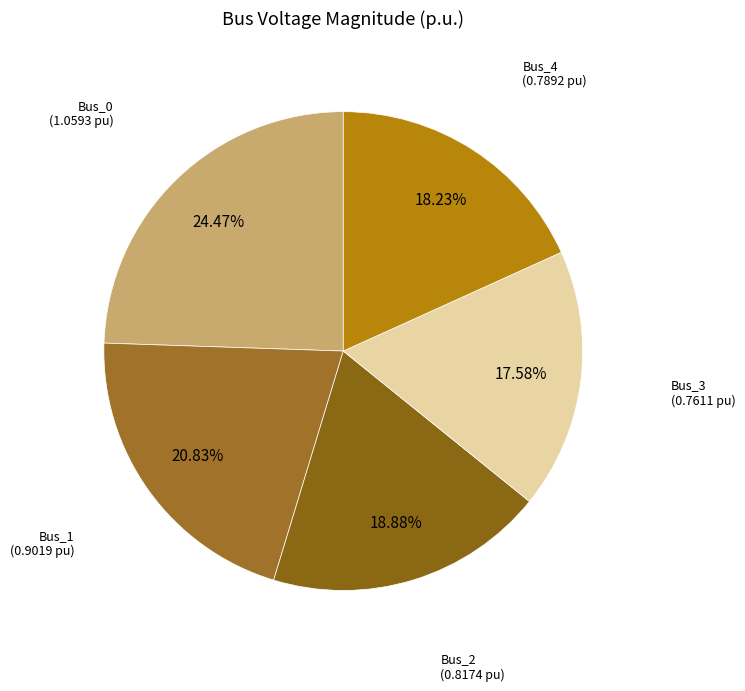

Rank the categories by value from lowest to highest.

Bus_3, Bus_4, Bus_2, Bus_1, Bus_0